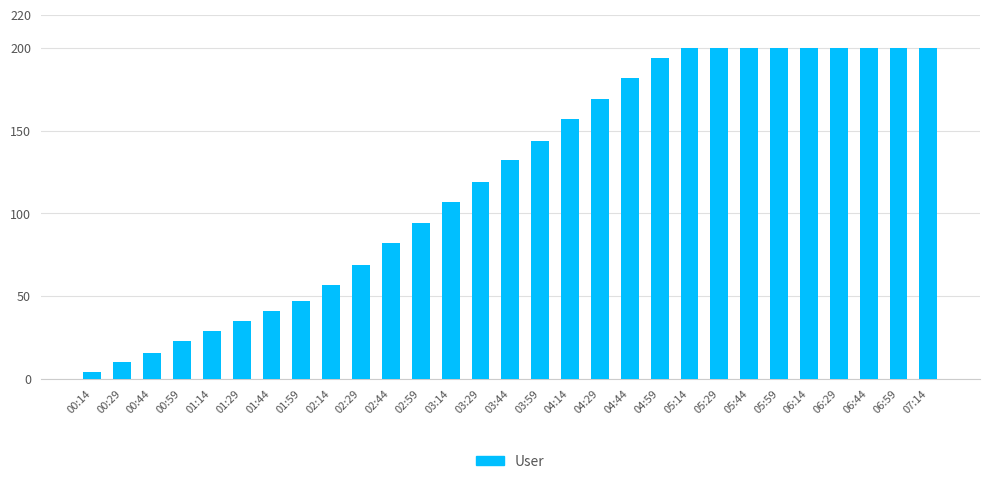

Reading right to left, what are all the values shown in this chart?

07:14=200	06:59=200	06:44=200	06:29=200	06:14=200	05:59=200	05:44=200	05:29=200	05:14=200	04:59=194	04:44=182	04:29=169	04:14=157	03:59=144	03:44=132	03:29=119	03:14=107	02:59=94	02:44=82	02:29=69	02:14=57	01:59=47	01:44=41	01:29=35	01:14=29	00:59=23	00:44=16	00:29=10	00:14=4